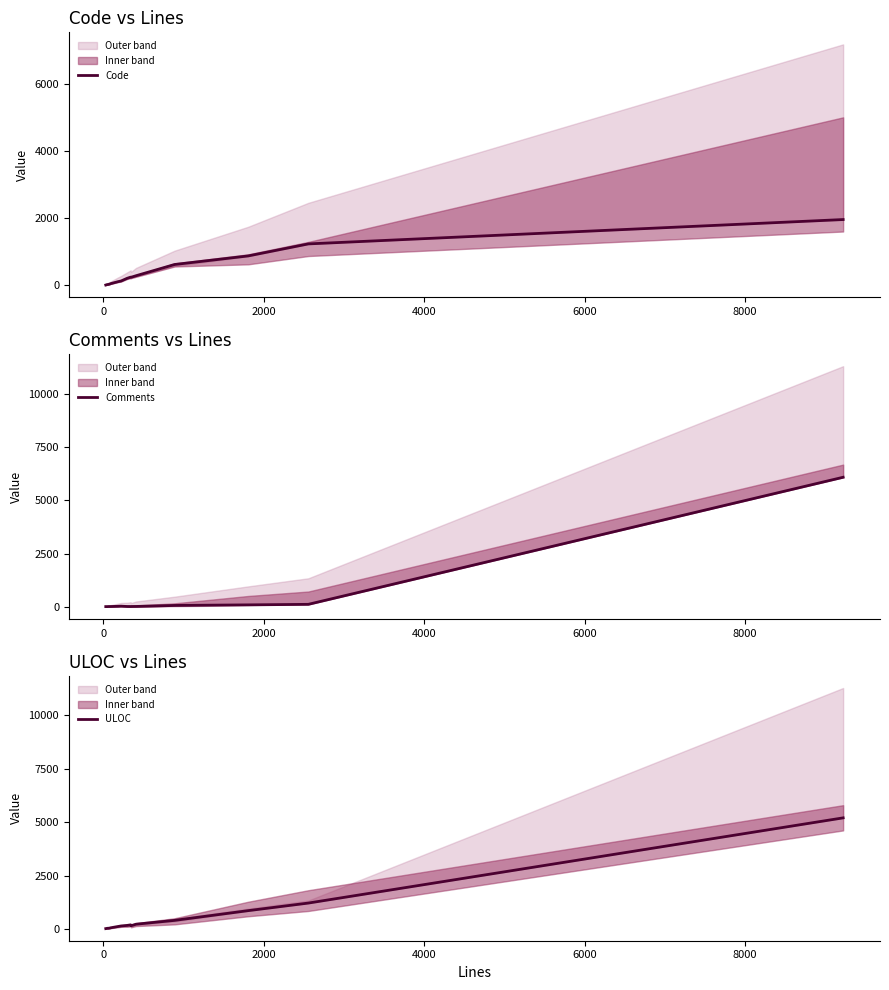

True or false: Code has more than 2 points higher than both neighbors.

False